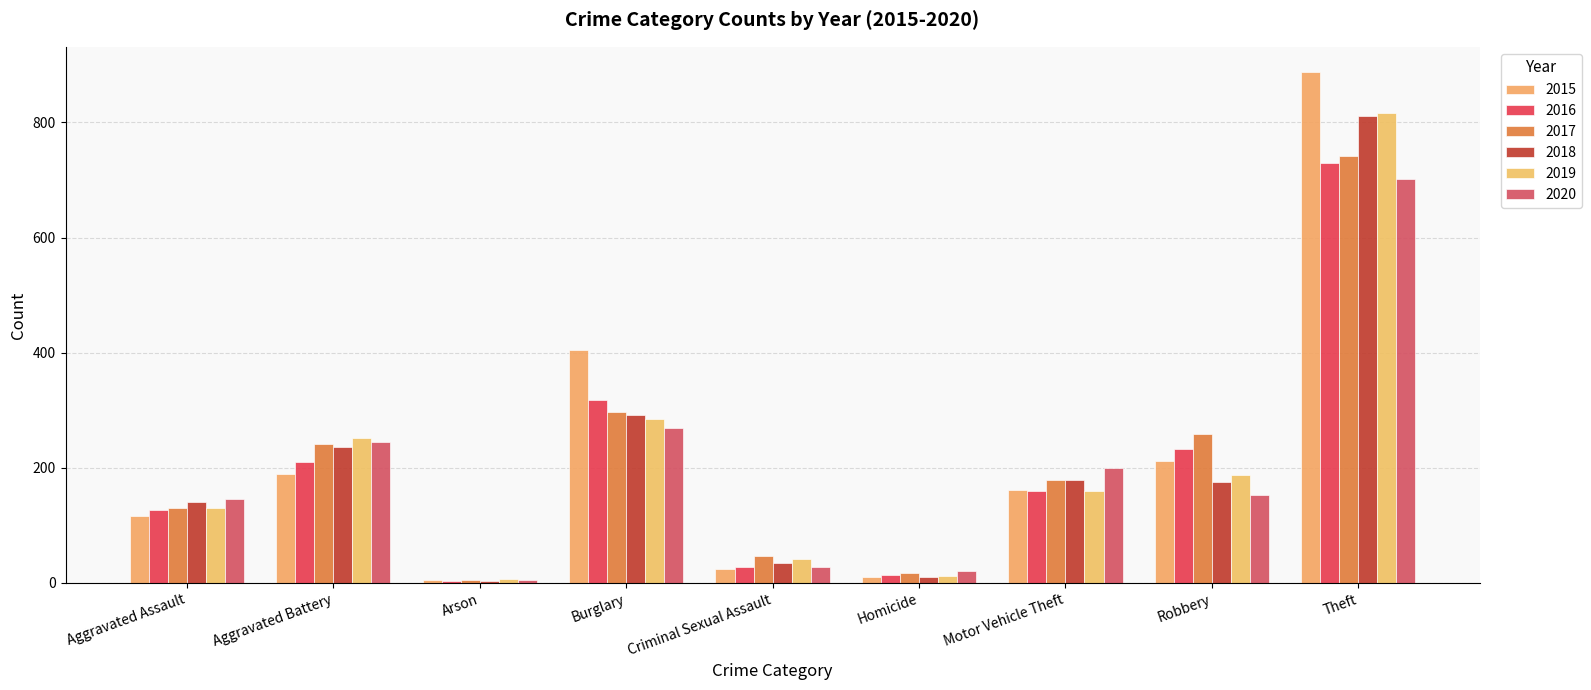

True or false: 2018 has a value of 4 at Arson.

True